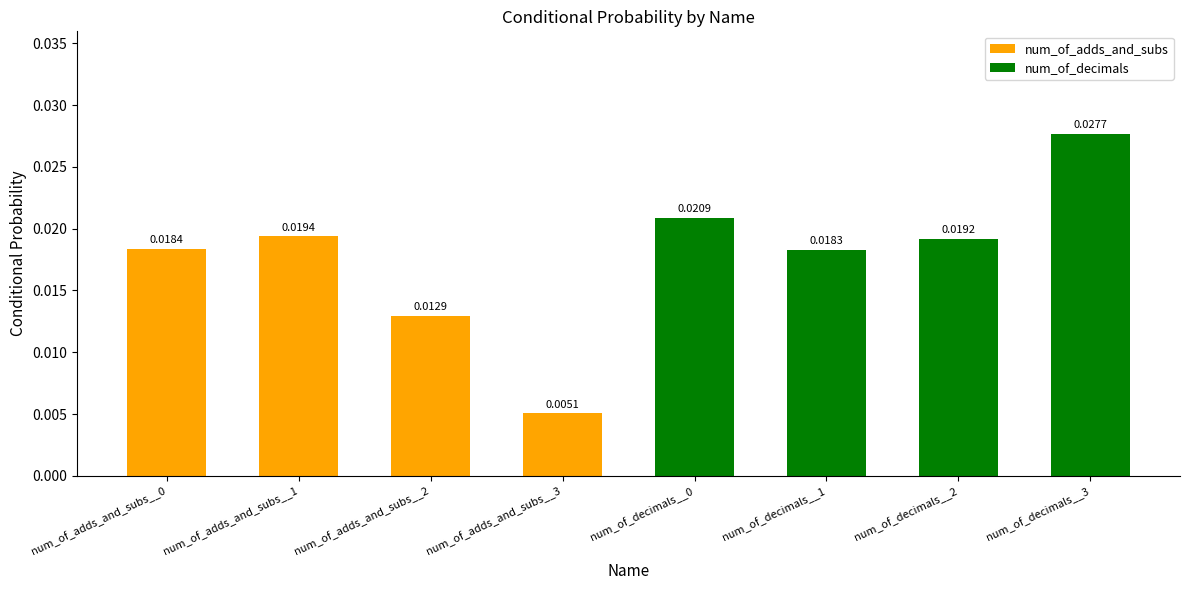

Between num_of_decimals__1 and num_of_decimals__3, which is larger?

num_of_decimals__3